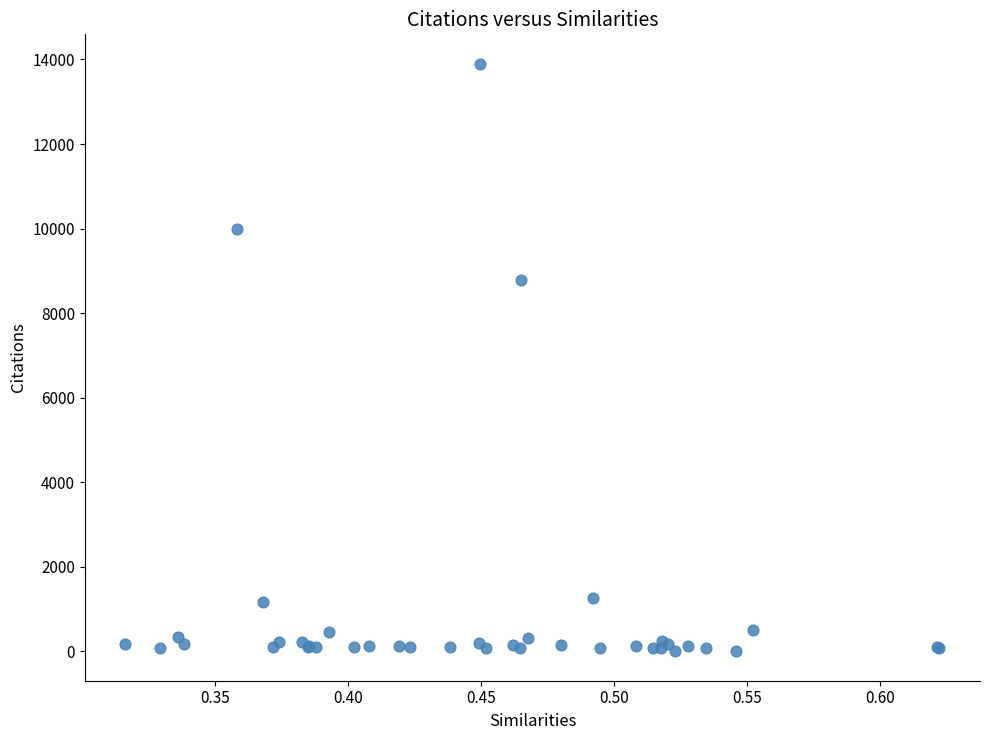

What Y value in the scatter plot is closest to 6949?

8795